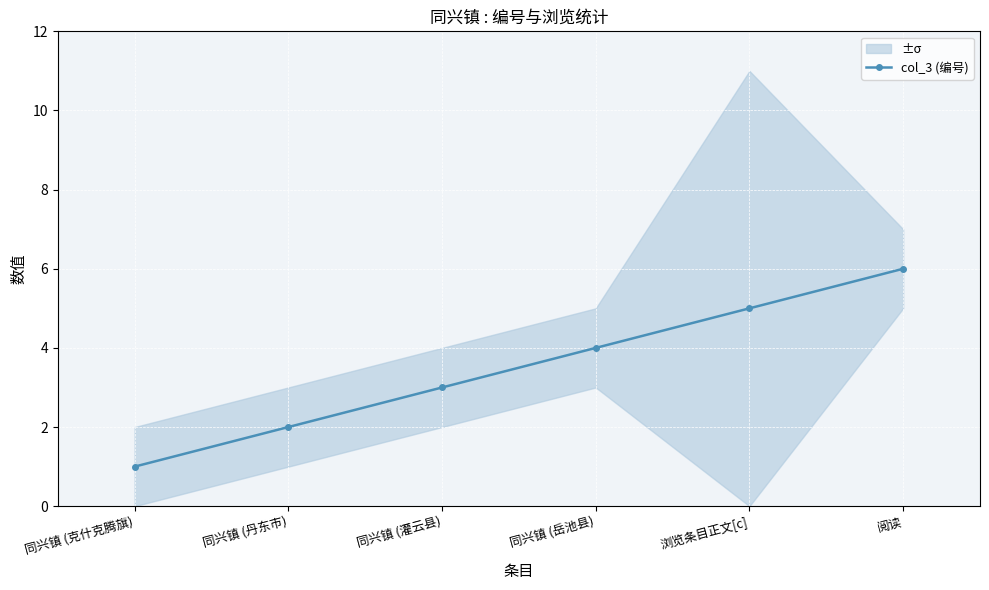

What position from the right is 同兴镇 (岳池县)?

3